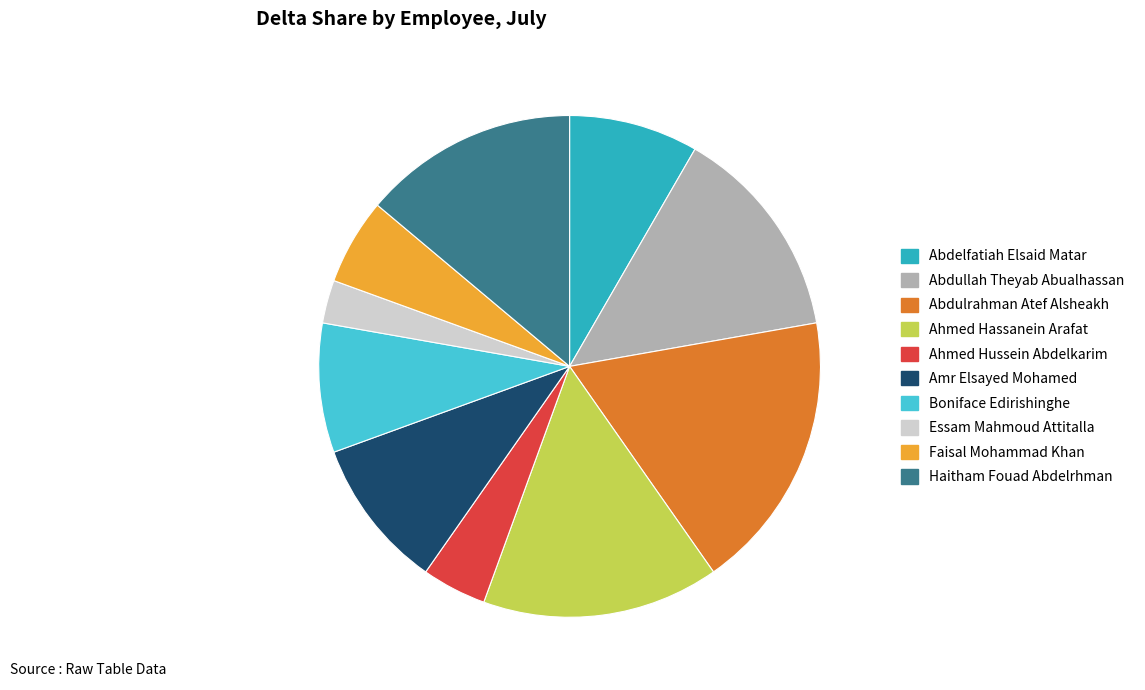

Is there a majority slice in this chart?

No